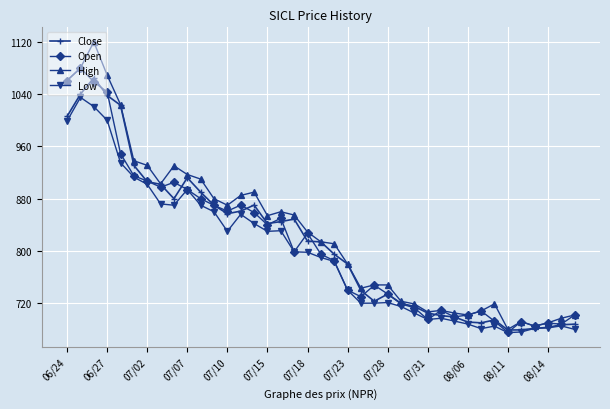

Which series has the widest spread of values?

High